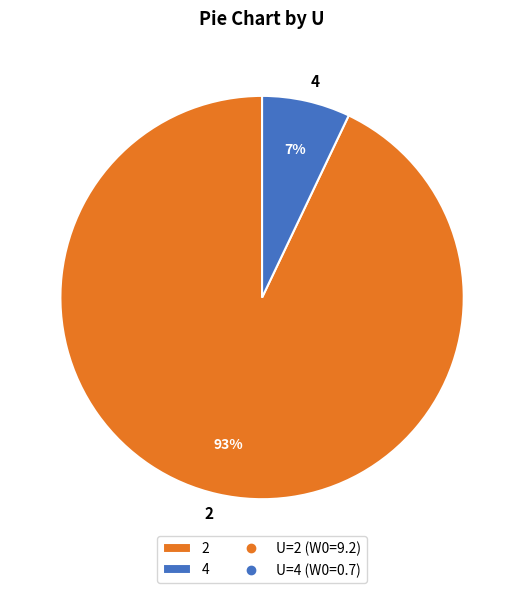

To the nearest percent, what is the average slice percentage?

50%